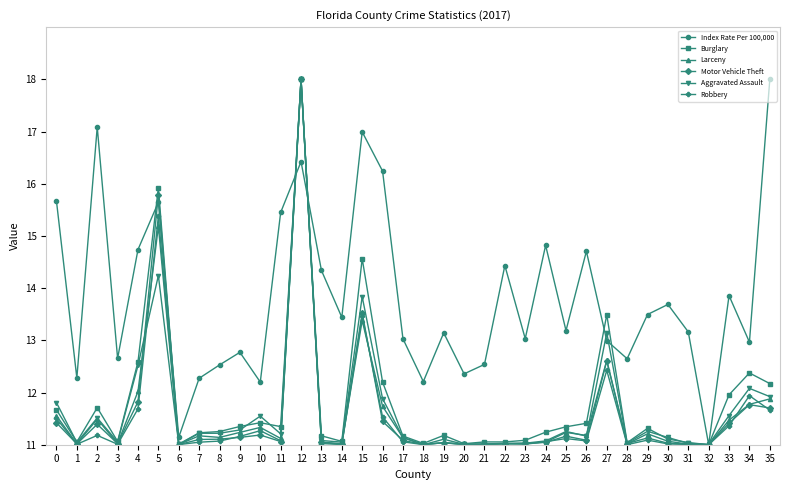

What is the difference between the highest and lowest values at 25?

2.1